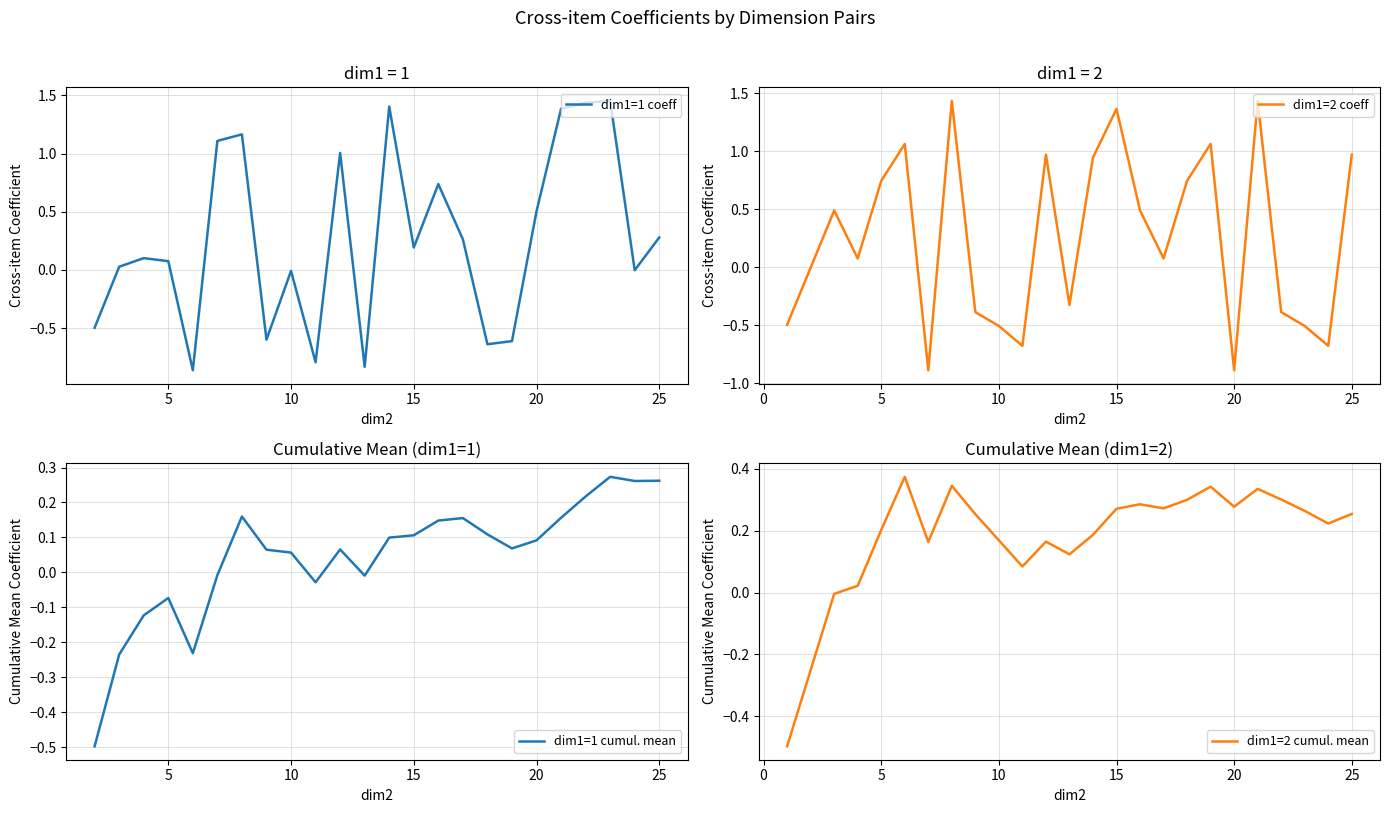

Is it true that dim1=1 coeff equals 0.2 at 20?

False